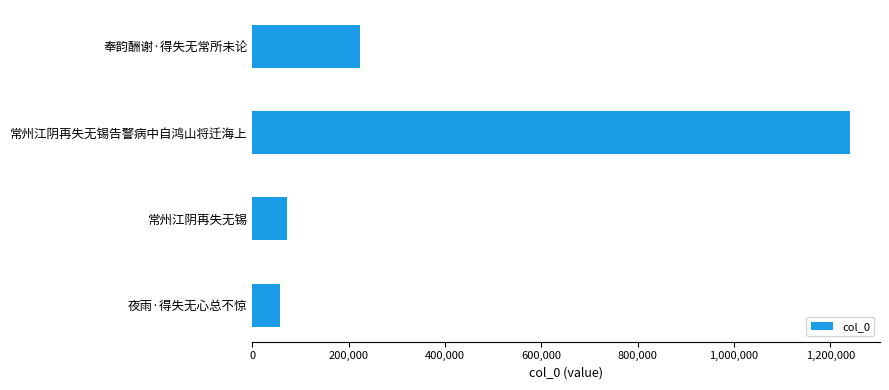

How many distinct data groups are displayed?

1